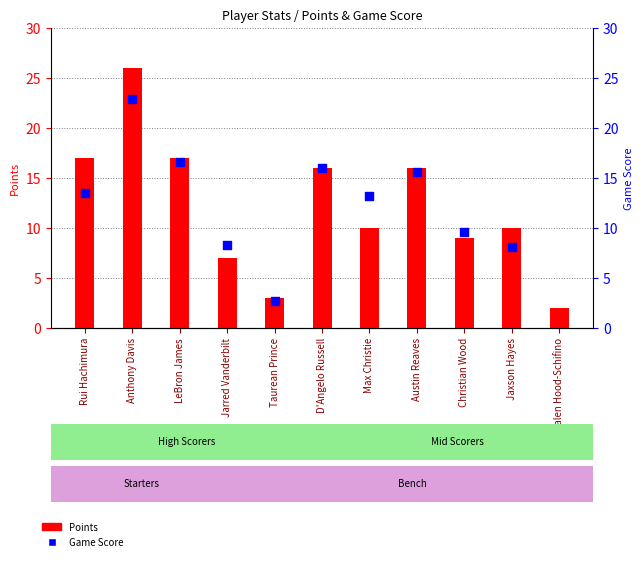

At which category is the sum across all series the highest?

Anthony Davis